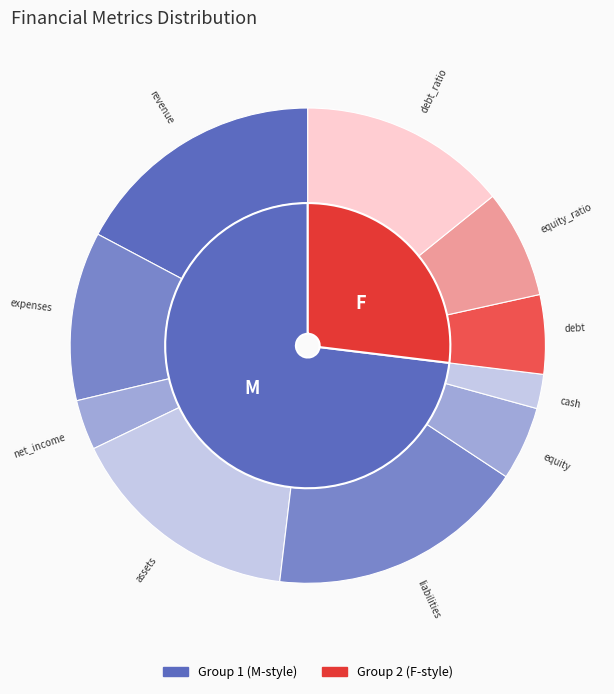

Count the number of slices in the pie.

10